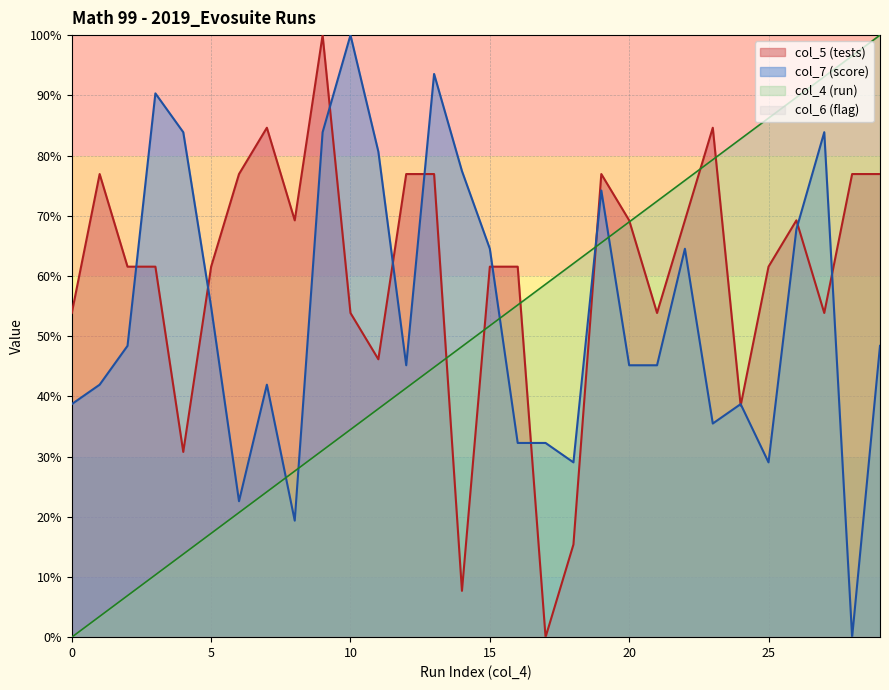

Reading left to right, extract all data points from this chart.

col_5 (tests): 0=53.8	1=76.9	2=61.5	3=61.5	4=30.8	5=61.5	6=76.9	7=84.6	8=69.2	9=100.0	10=53.8	11=46.2	12=76.9	13=76.9	14=7.7	15=61.5	16=61.5	17=0.0	18=15.4	19=76.9	20=69.2	21=53.8	22=69.2	23=84.6	24=38.5	25=61.5	26=69.2	27=53.8	28=76.9	29=76.9
col_7 (score): 0=38.7	1=41.9	2=48.4	3=90.3	4=83.9	5=54.8	6=22.6	7=41.9	8=19.4	9=83.9	10=100.0	11=80.6	12=45.2	13=93.5	14=77.4	15=64.5	16=32.3	17=32.3	18=29.0	19=74.2	20=45.2	21=45.2	22=64.5	23=35.5	24=38.7	25=29.0	26=67.7	27=83.9	28=0.0	29=48.4
col_4 (run): 0=0.0	1=3.4	2=6.9	3=10.3	4=13.8	5=17.2	6=20.7	7=24.1	8=27.6	9=31.0	10=34.5	11=37.9	12=41.4	13=44.8	14=48.3	15=51.7	16=55.2	17=58.6	18=62.1	19=65.5	20=69.0	21=72.4	22=75.9	23=79.3	24=82.8	25=86.2	26=89.7	27=93.1	28=96.6	29=100.0